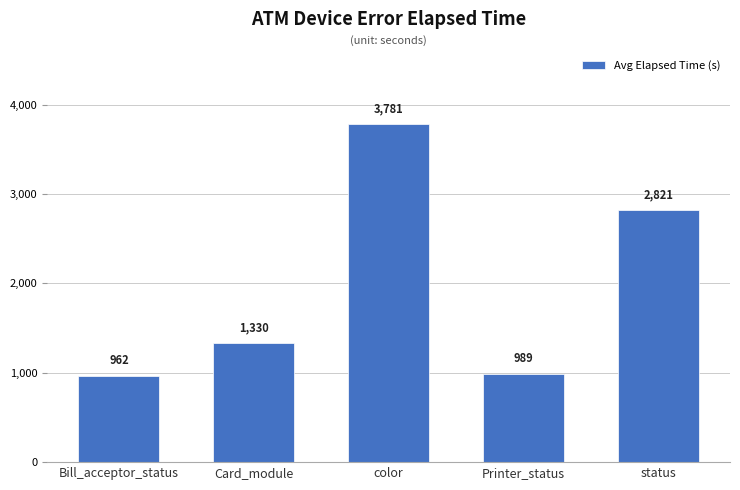

How many distinct data groups are displayed?

1